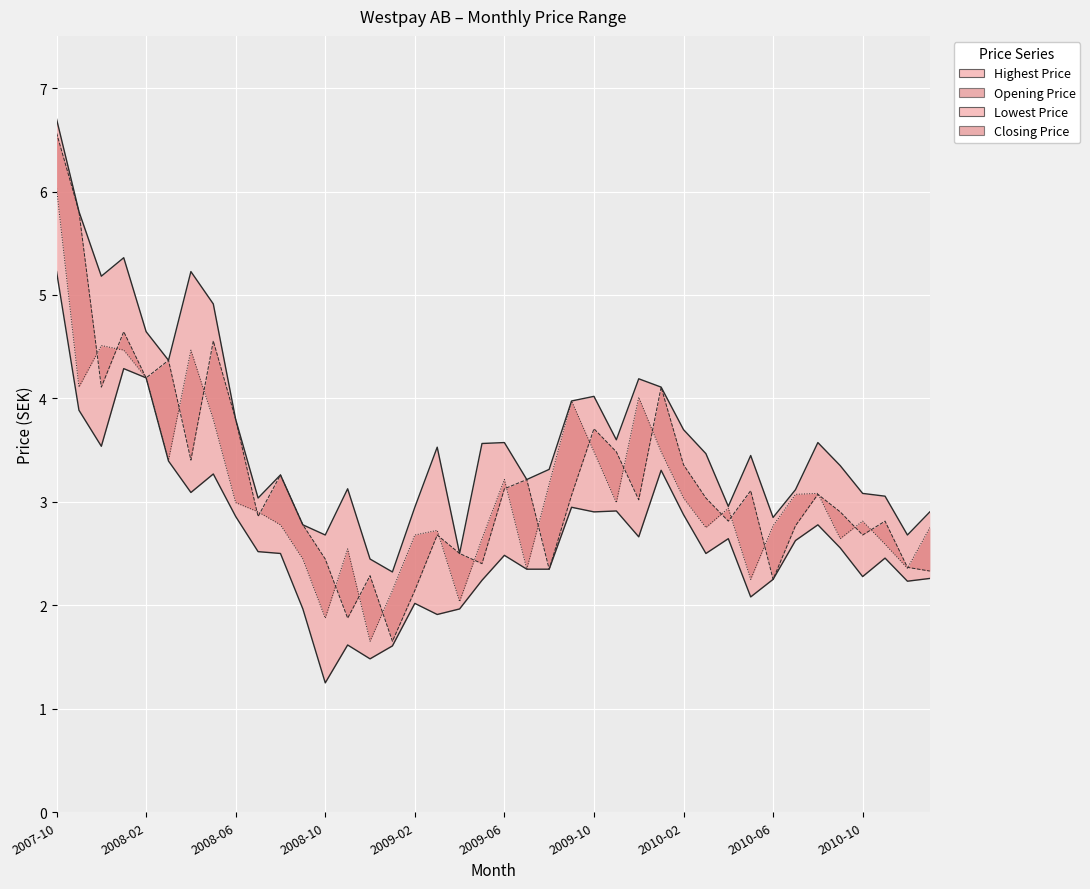

What is the minimum value shown in the chart?

1.3